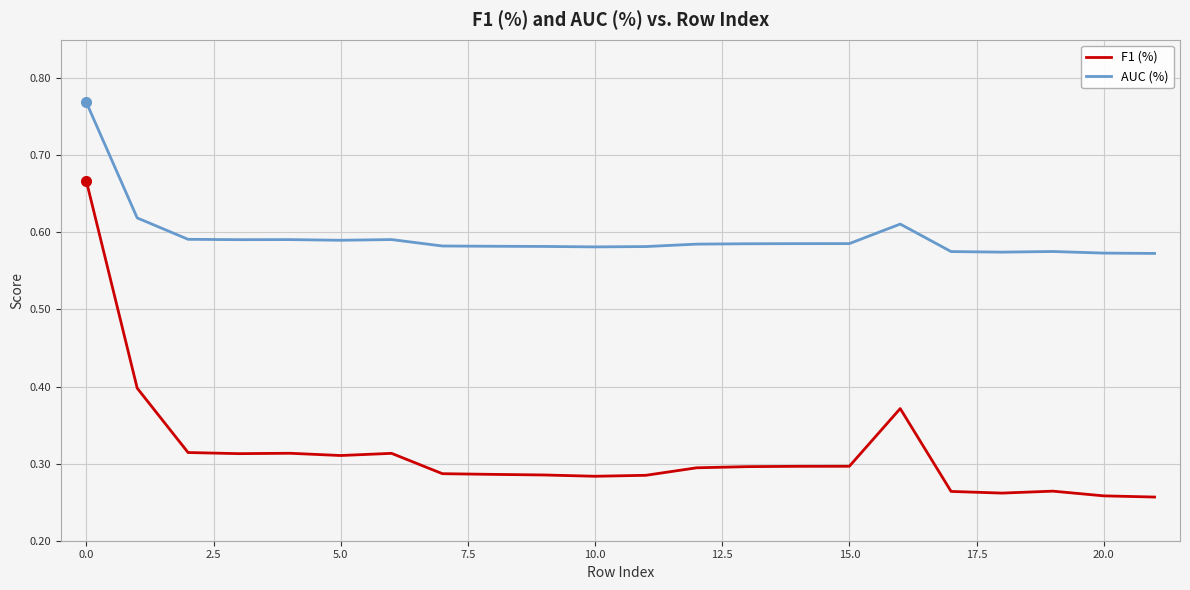

Does the chart have visible grid lines?

Yes